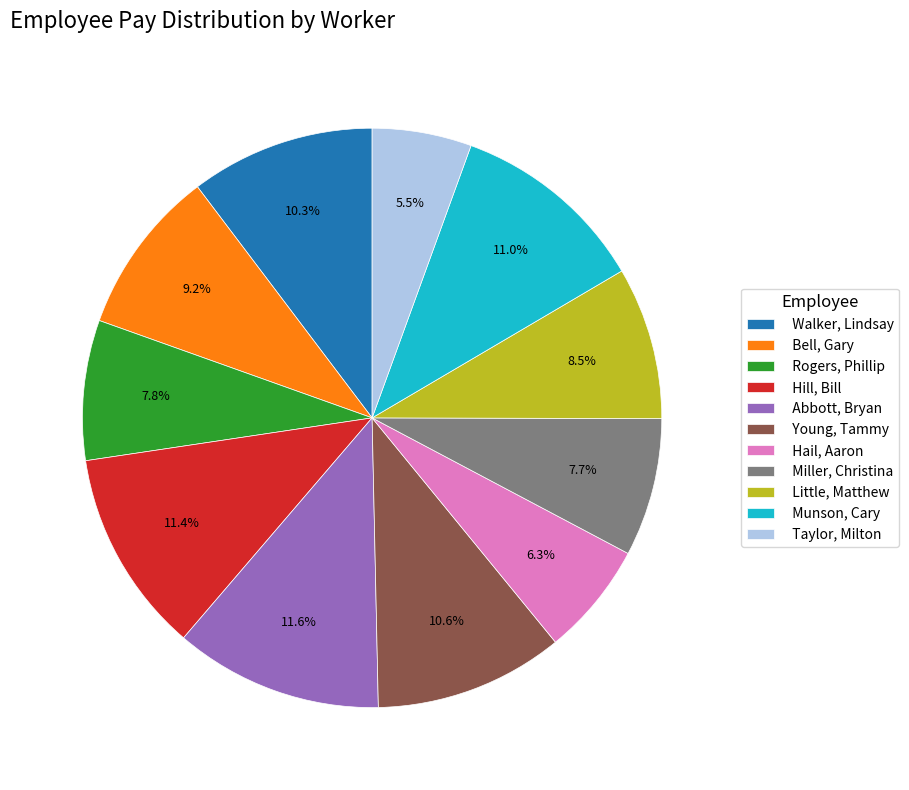

Does Little, Matthew account for over 50% of the chart?

No